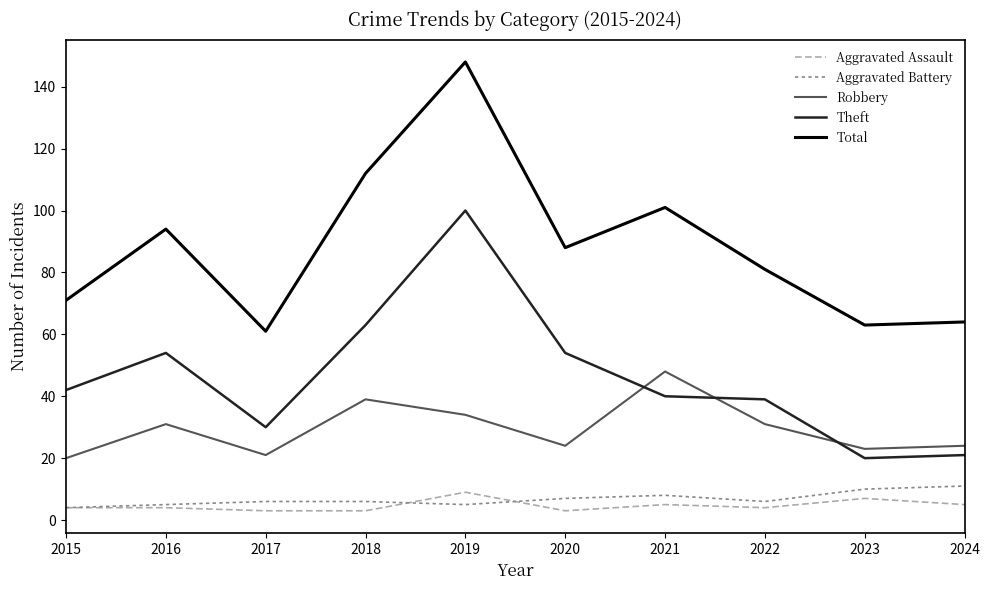

Is it true that Total equals 43 at 2024?

False